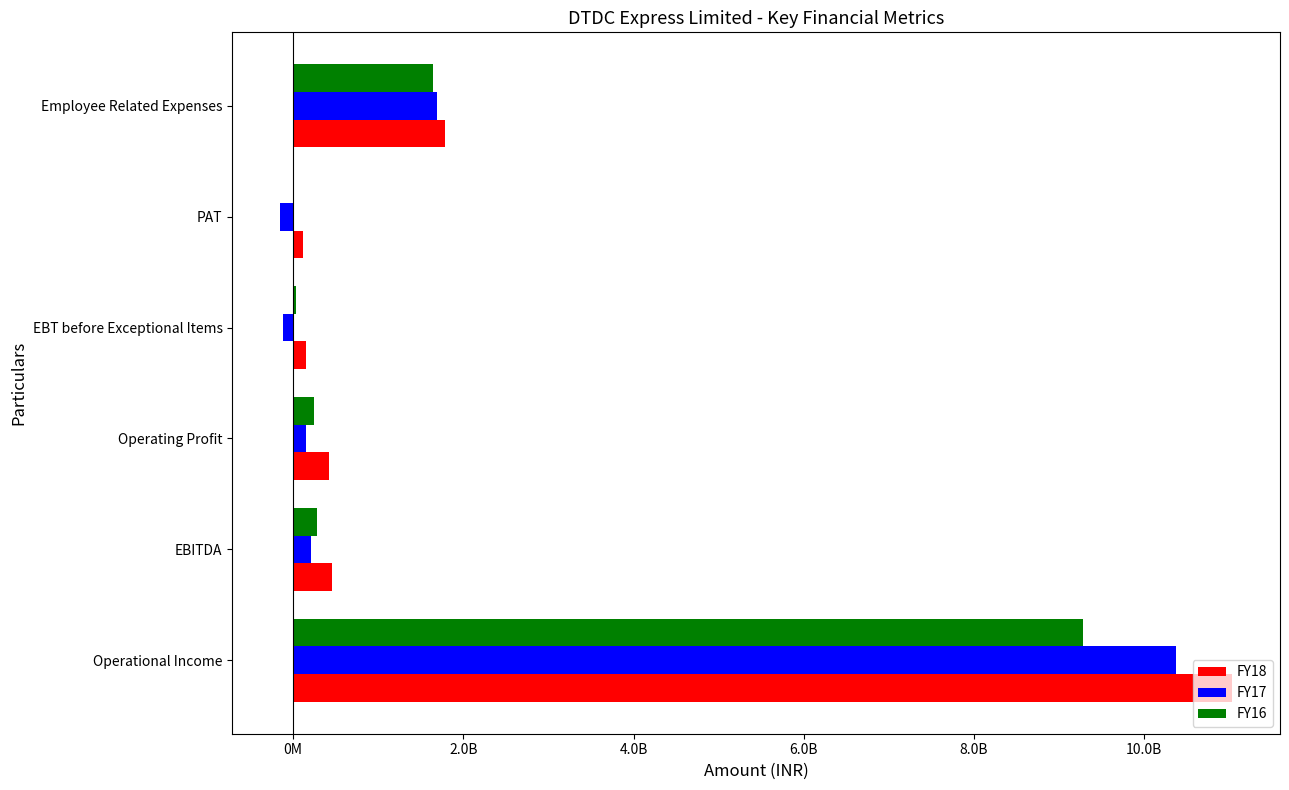

What are all the series names shown in the legend?

FY18, FY17, FY16